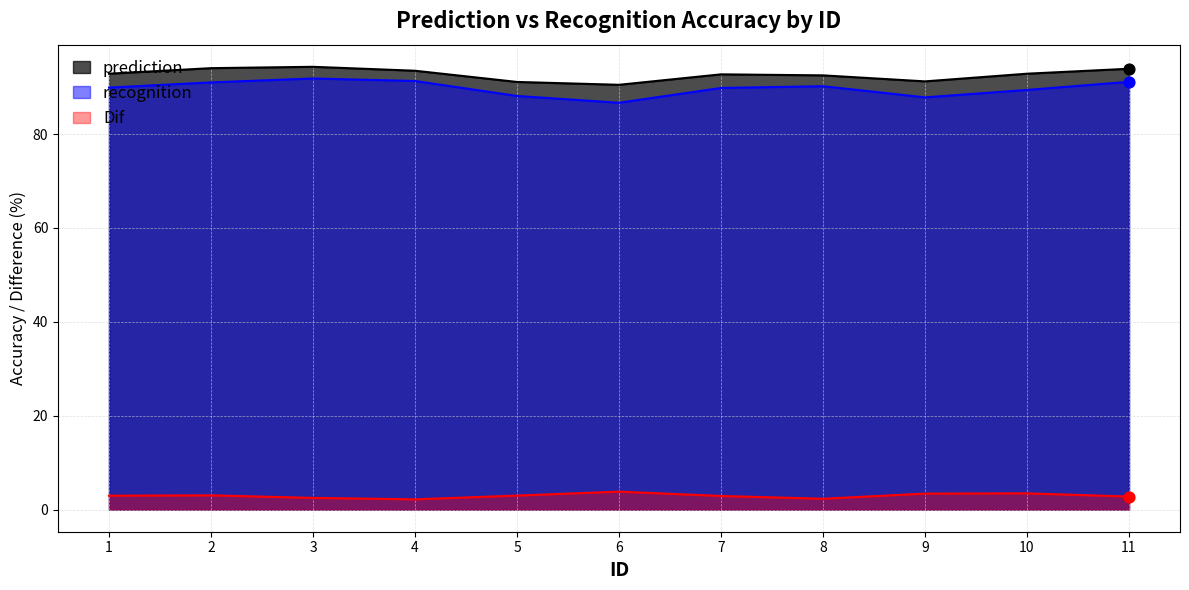

Is the value of prediction at 11 greater than the value of Dif at 1?

Yes